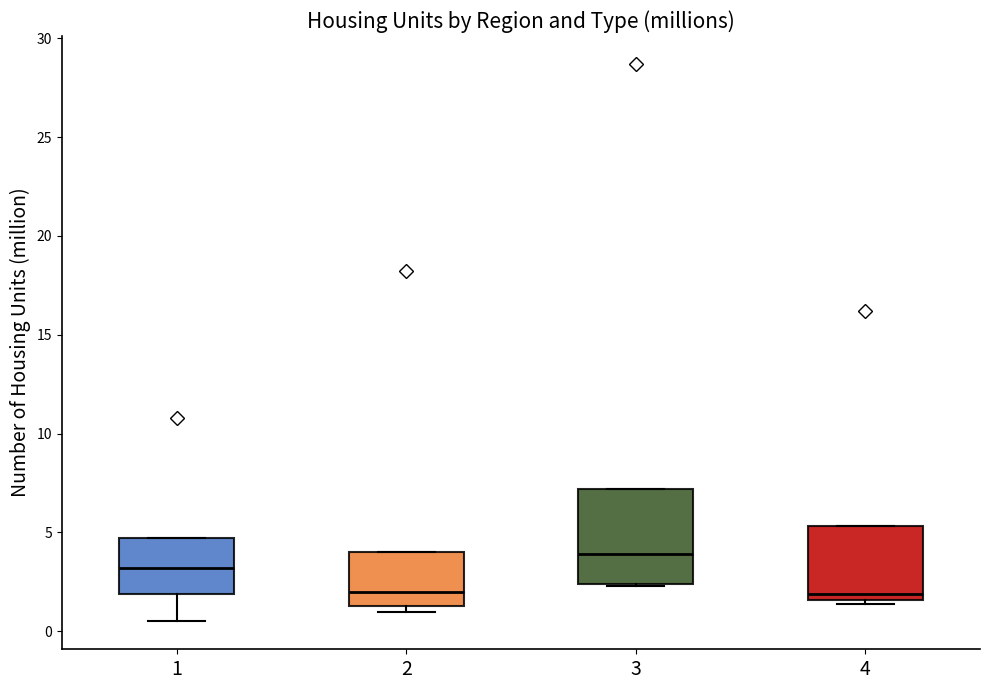

Comparing the boxes themselves (not the whiskers), which one is the tallest?

3